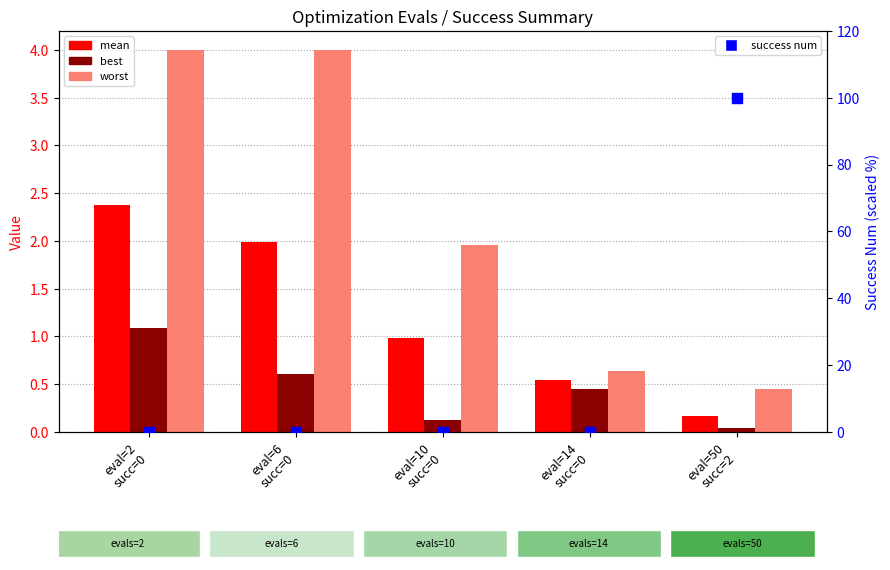

At how many categories does at least one series exceed 28?

1